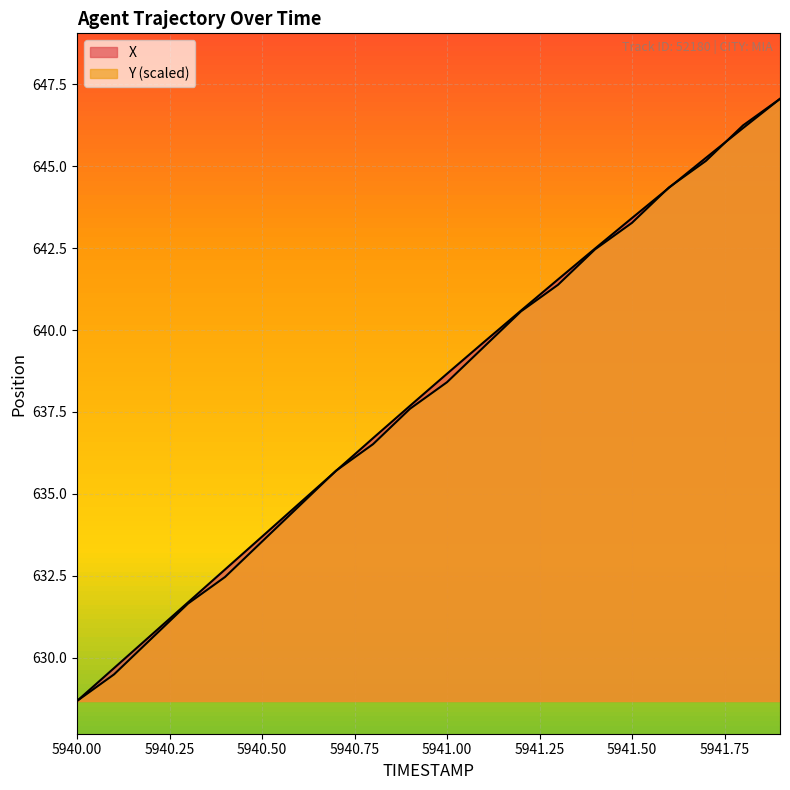

What are all the series names shown in the legend?

X, Y